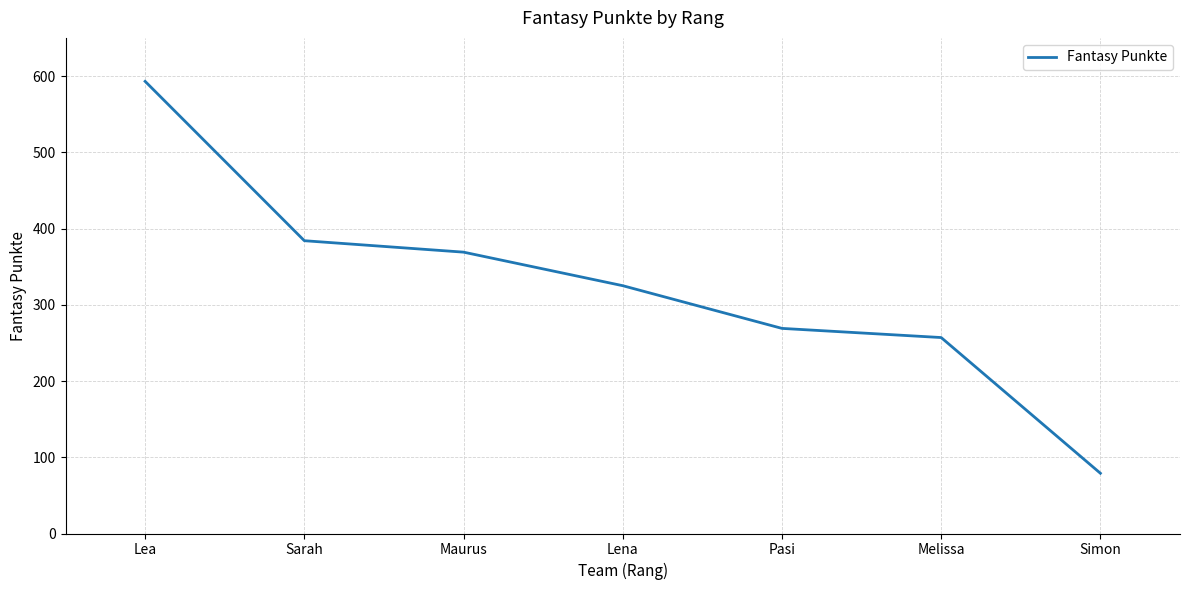

Rank the categories by value from lowest to highest.

Simon, Melissa, Pasi, Lena, Maurus, Sarah, Lea